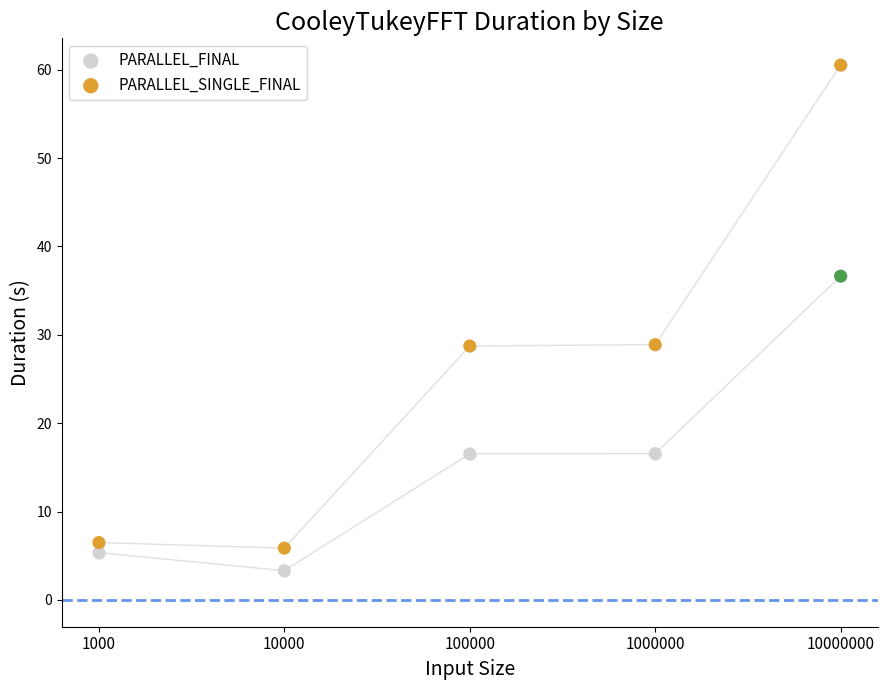

At how many categories does at least one series exceed 58?

1